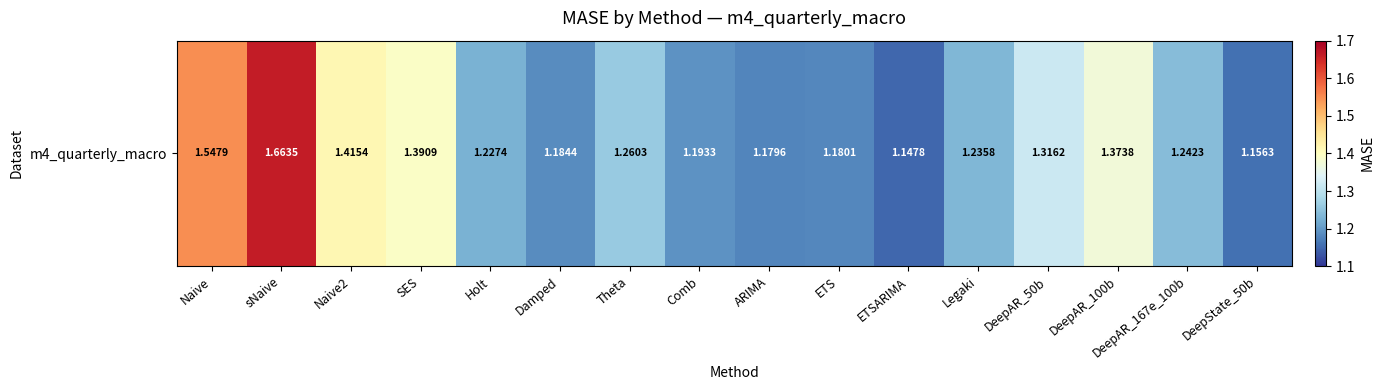

Which category has the lowest value across all series?

ETSARIMA